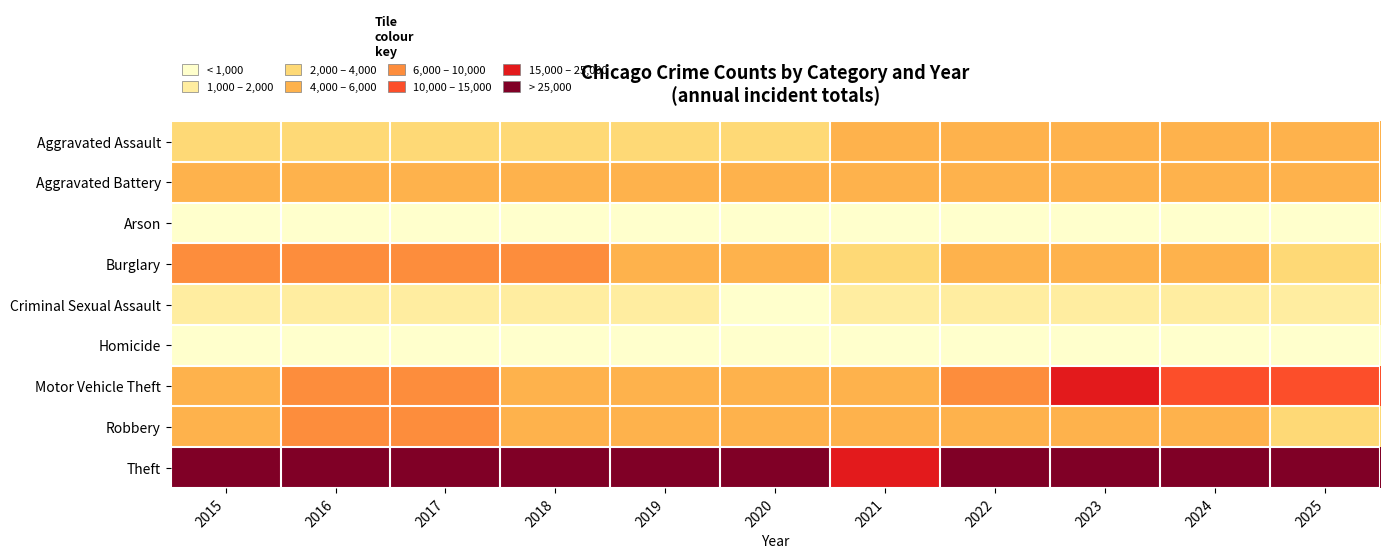

At which category is the sum across all series the highest?

2023